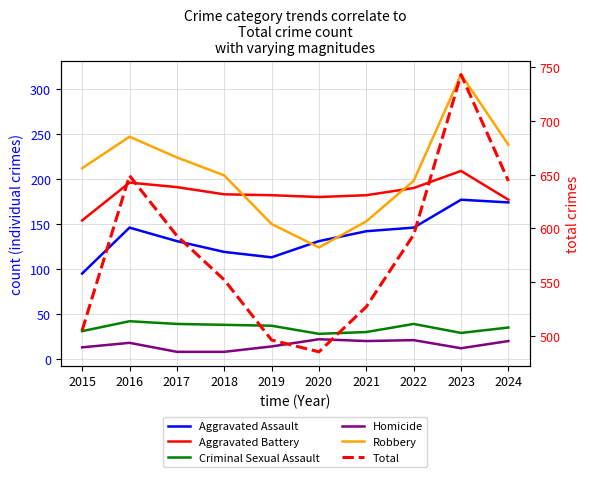

Rank the series at 2023 from lowest to highest value.

Homicide, Criminal Sexual Assault, Aggravated Assault, Aggravated Battery, Robbery, Total